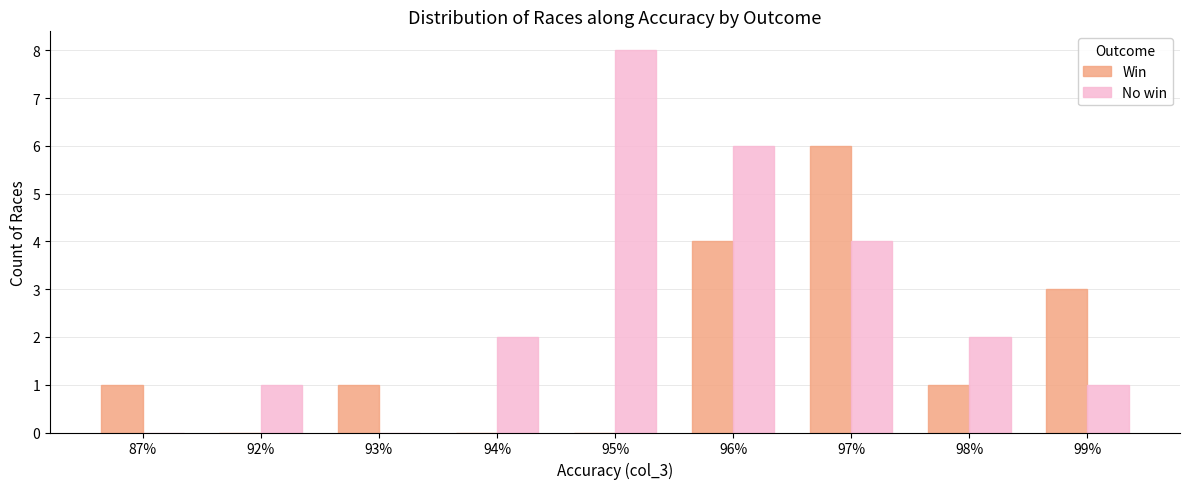

What are all the series names shown in the legend?

Win, No win